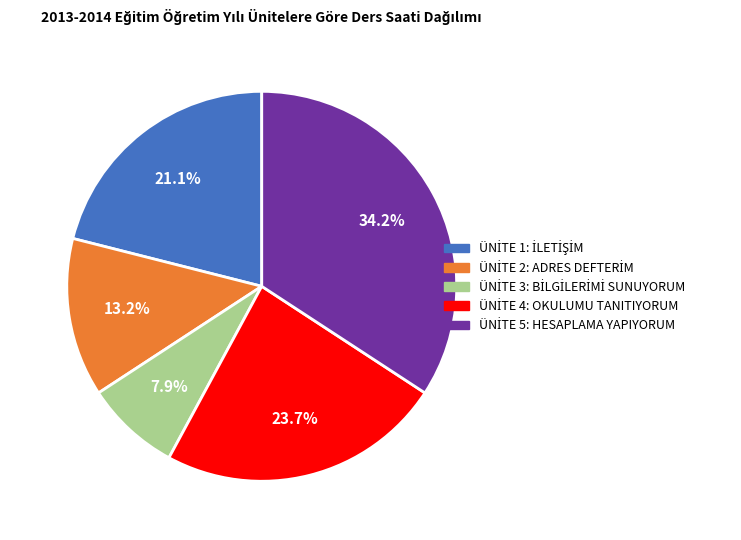

Is there any slice that represents more than half of the pie?

No